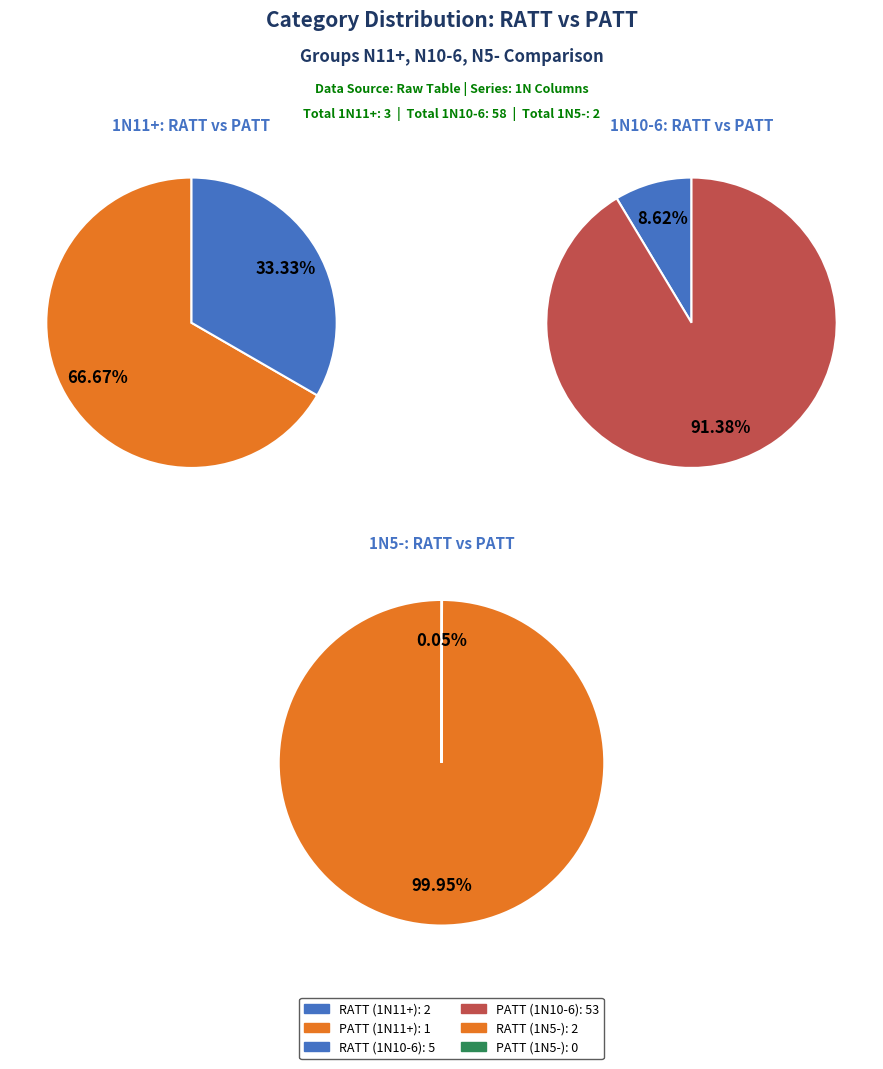

Which category has the biggest portion of the pie?

PATT